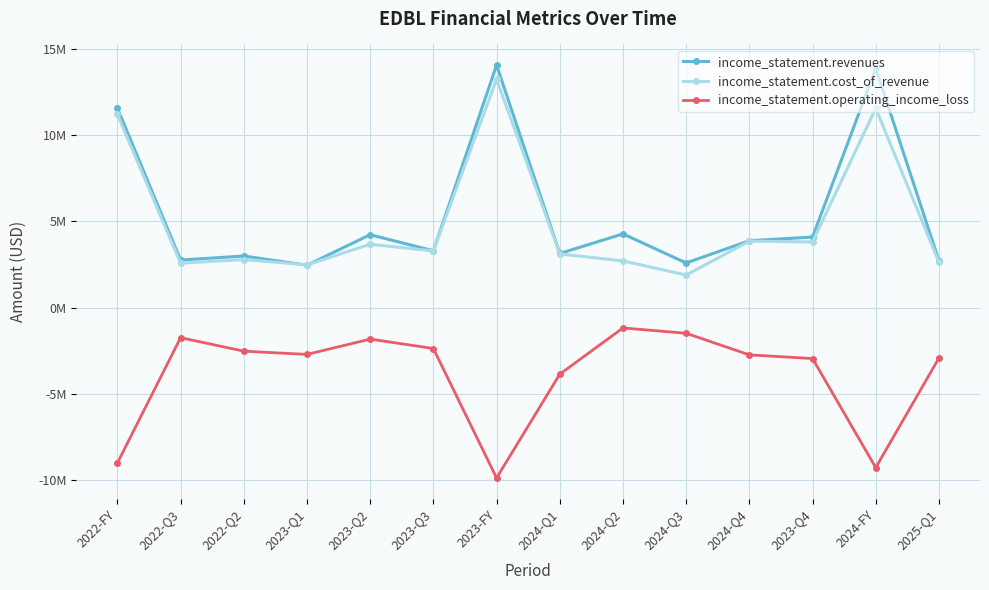

Does the chart have visible grid lines?

Yes